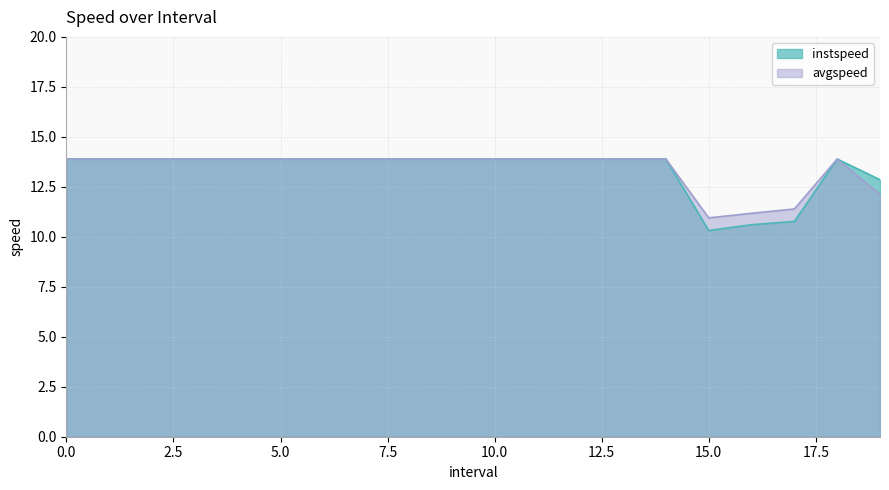

What is the maximum value shown in the chart?

13.9